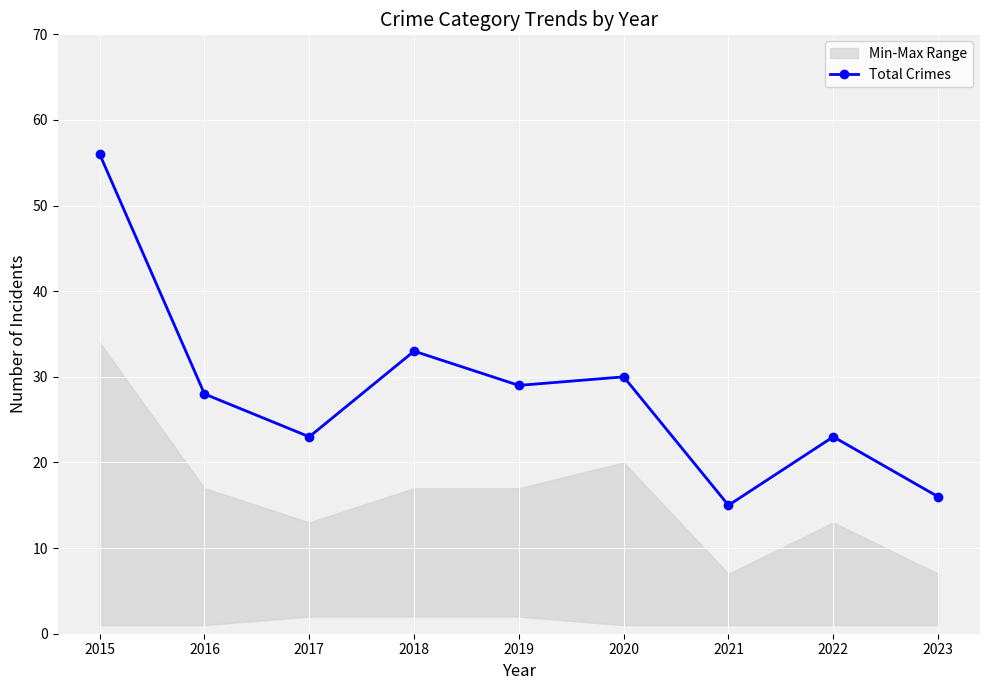

What is the ratio of the value at 2023 to the value at 2017?

0.7